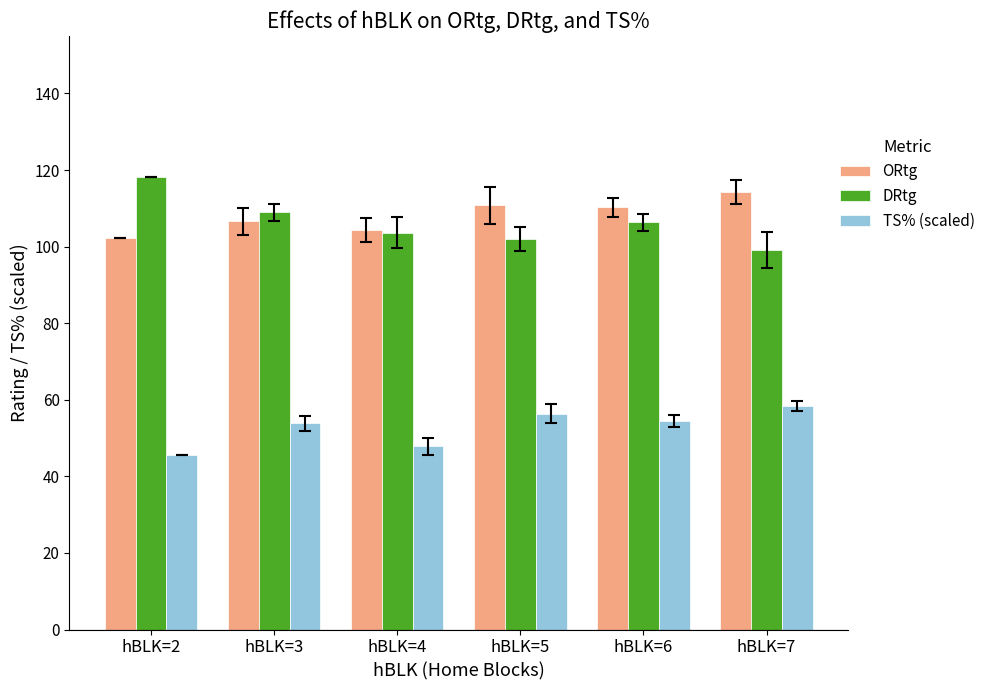

What is the sum of all TS% (scaled) values?

316.6